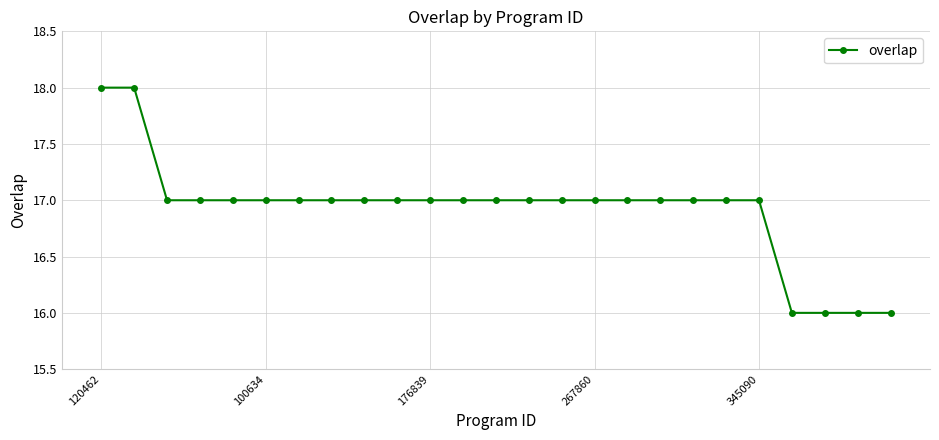

What is the greatest value displayed?

18